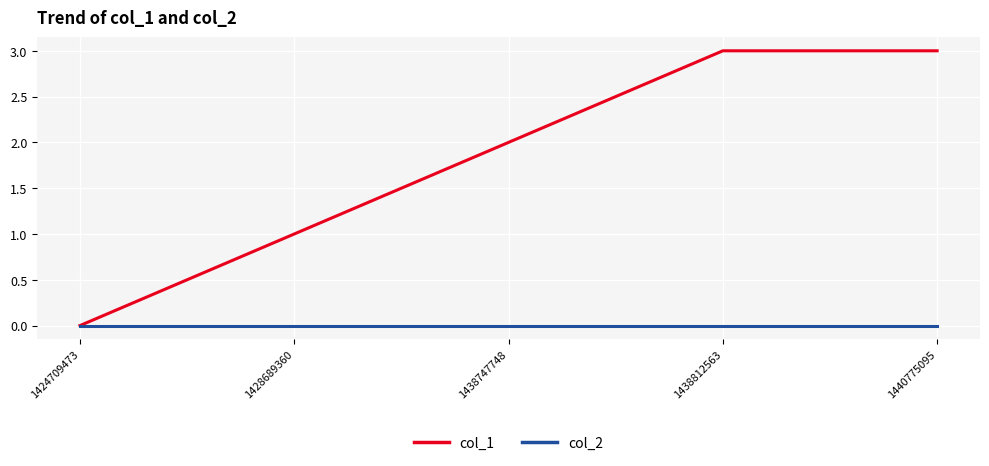

How many lines are shown in the chart?

2